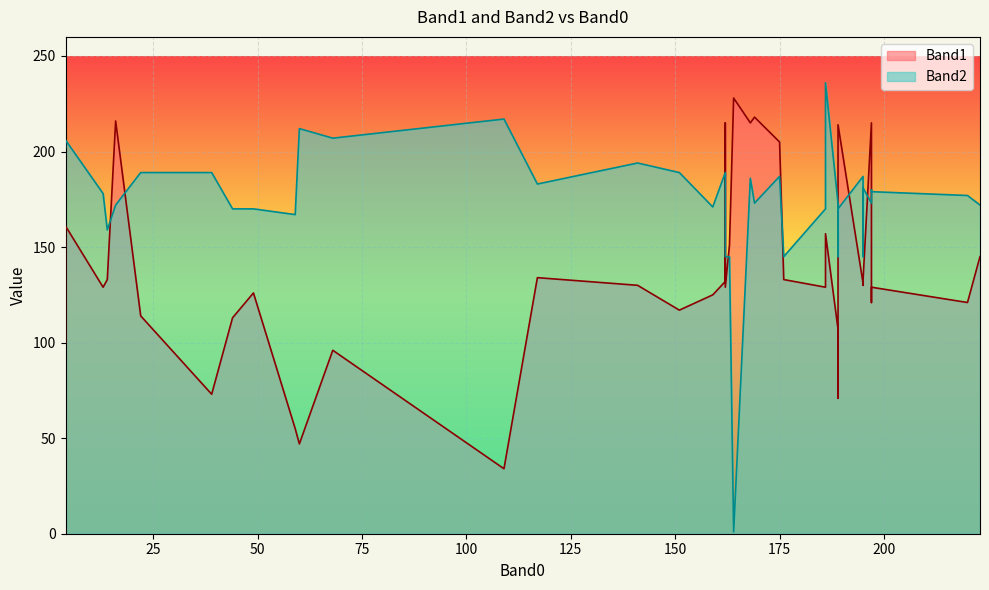

What is the difference between the maximum and second lowest values in the Band1 series?

181